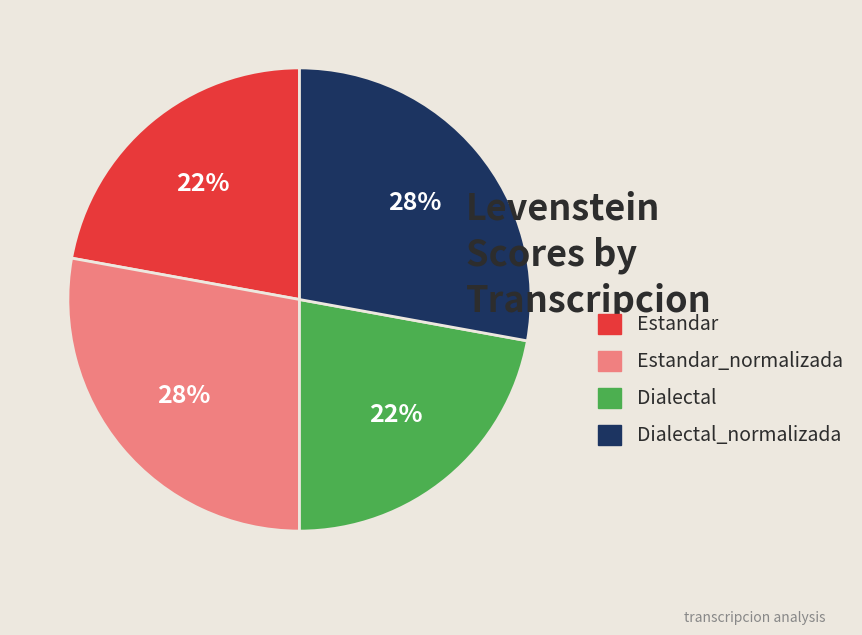

Is there any slice that represents more than half of the pie?

No